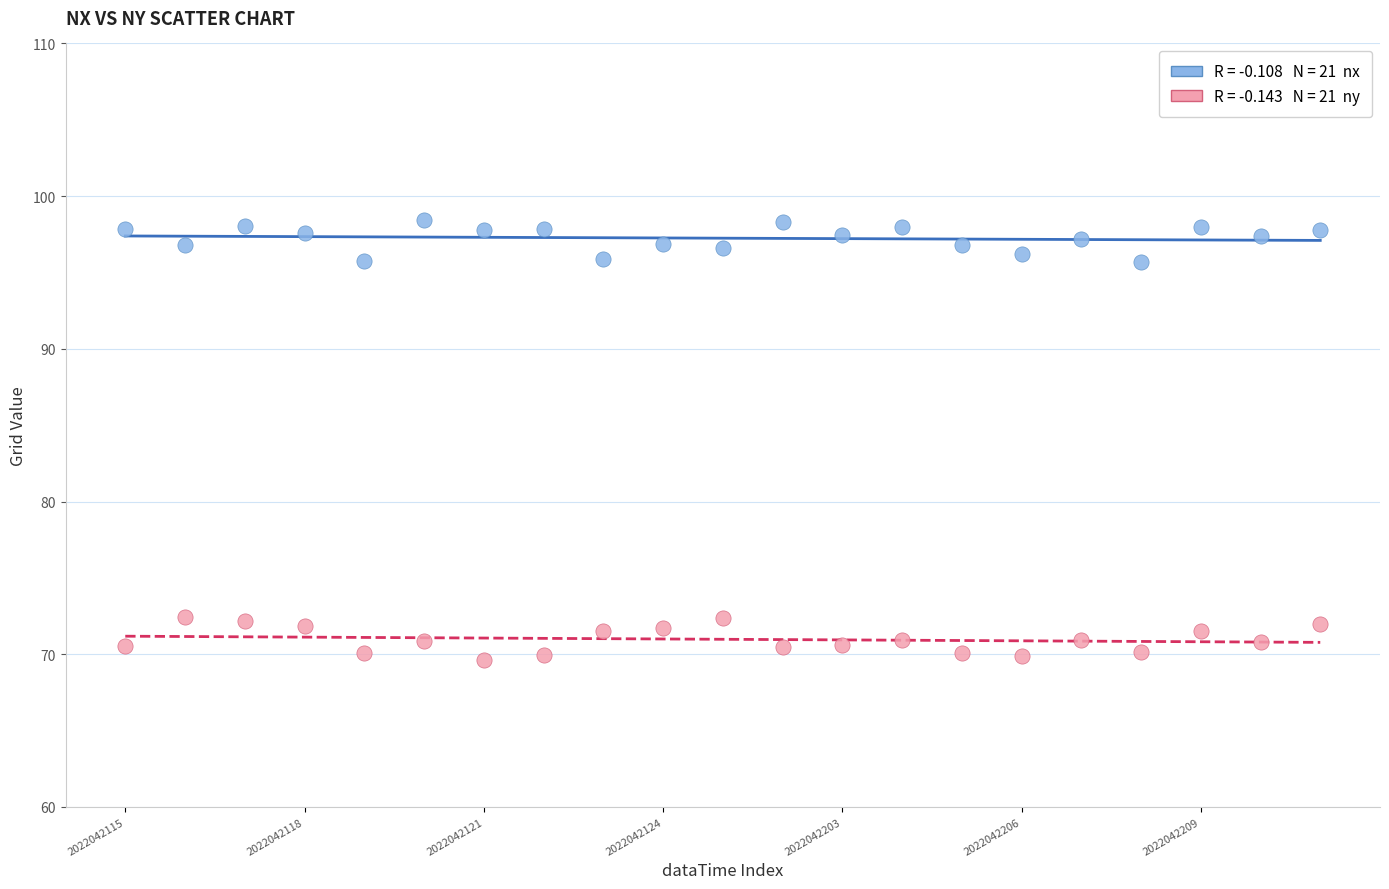

Across all data points, what is the range of Y values (max minus min)?

28.8